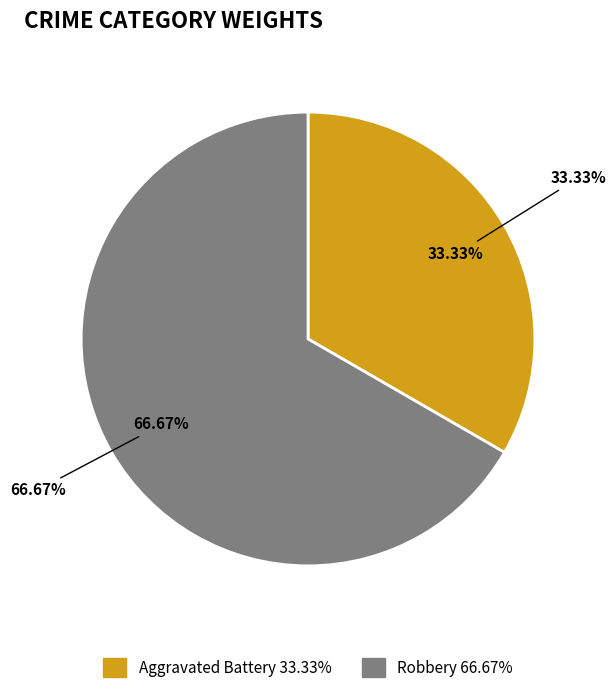

How many slices are in this pie chart?

2